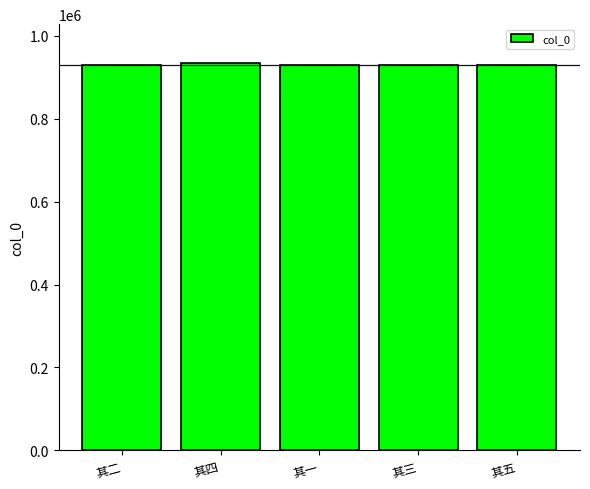

How many categories are shown in the chart?

5